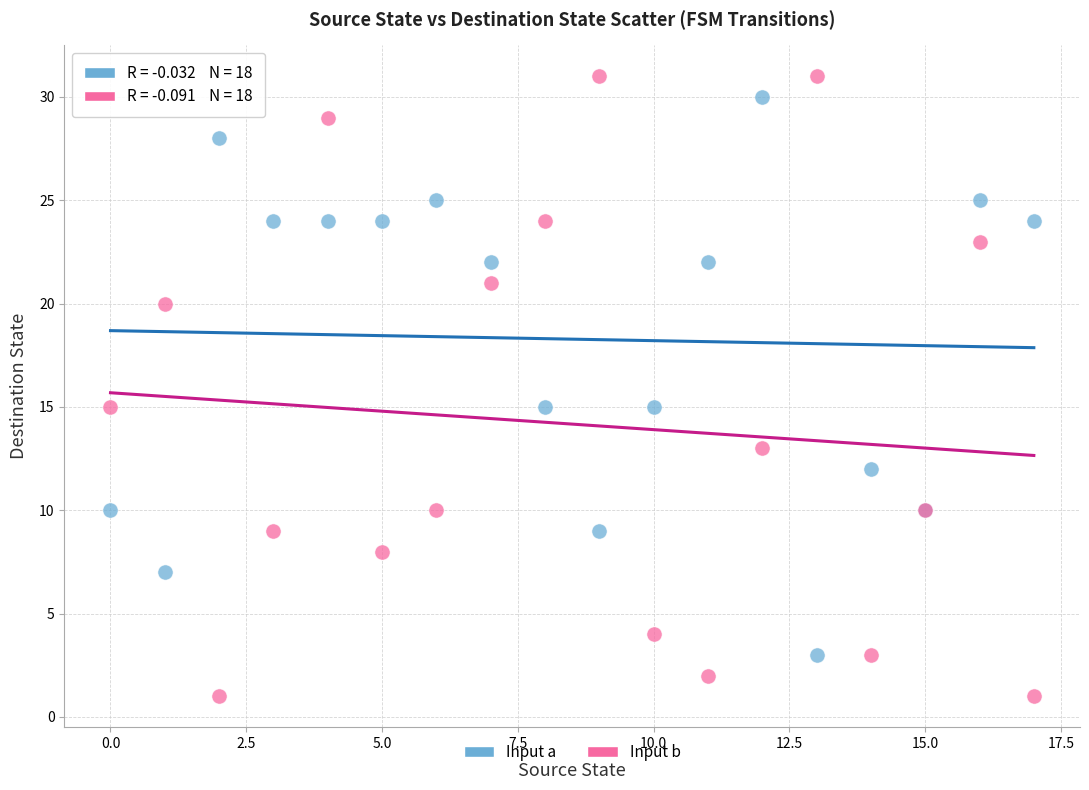

Which series has the largest Y range (max minus min)?

Input b